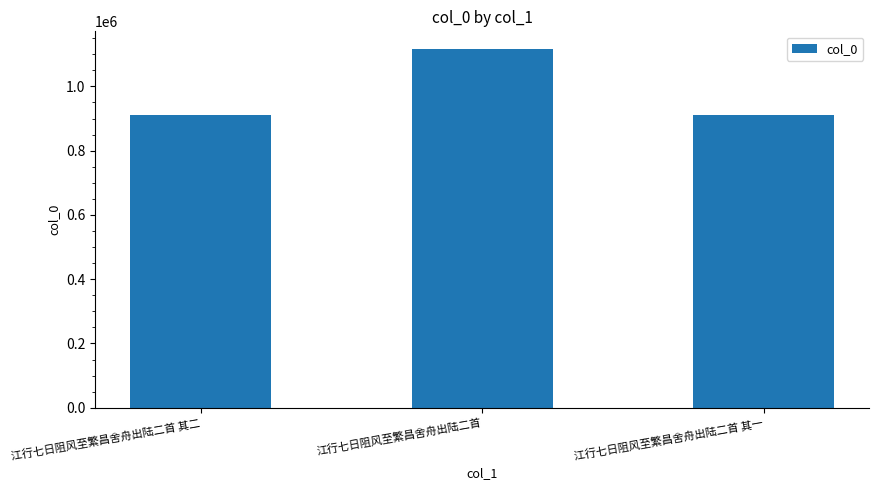

What is the label of the 1st bar from the right?

江行七日阻风至繁昌舍舟出陆二首 其一